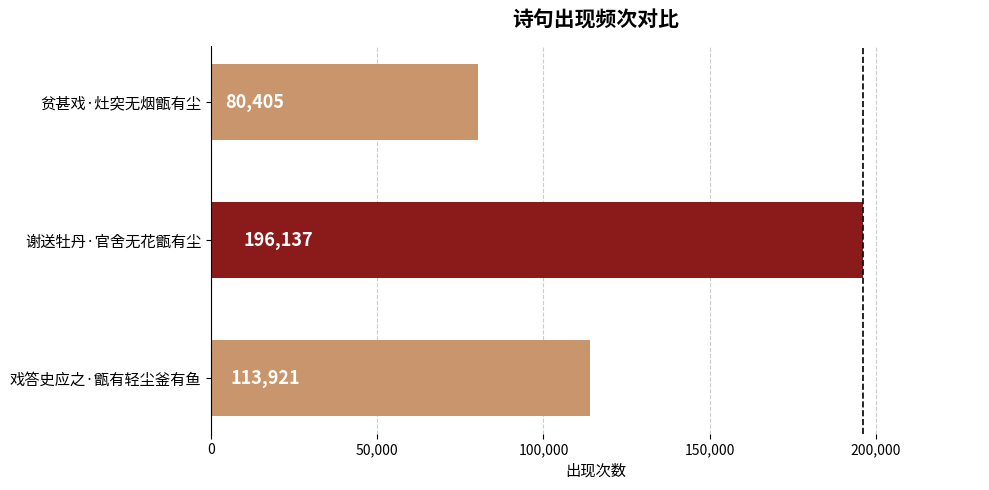

The value at 谢送牡丹·官舍无花甑有尘 is 81777. True or false?

False